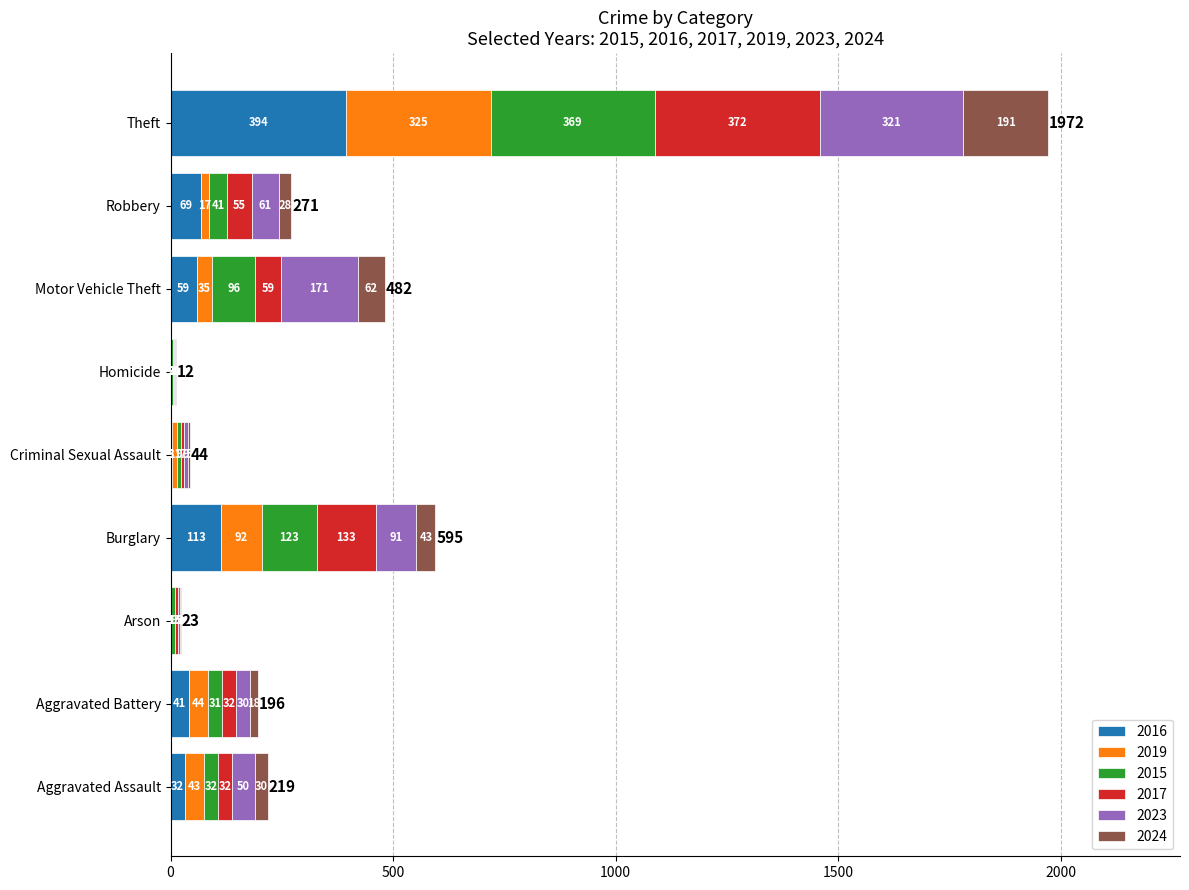

What is the maximum value for 2016?

394